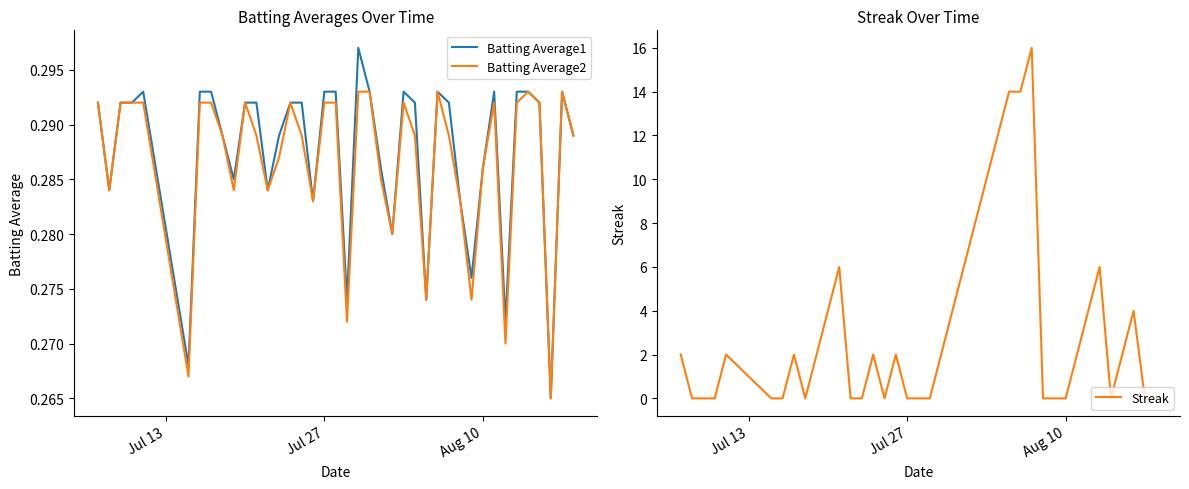

True or false: Streak has more than 0 points higher than both neighbors.

True